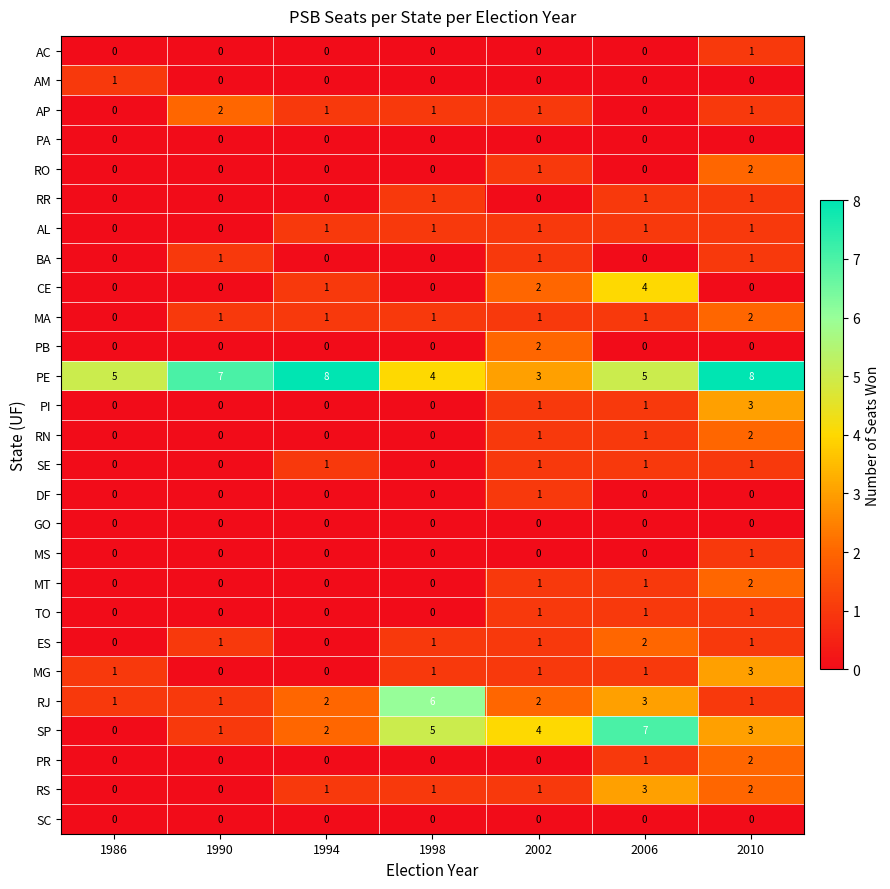

What is the difference between the maximum and minimum values in the PE series?

5